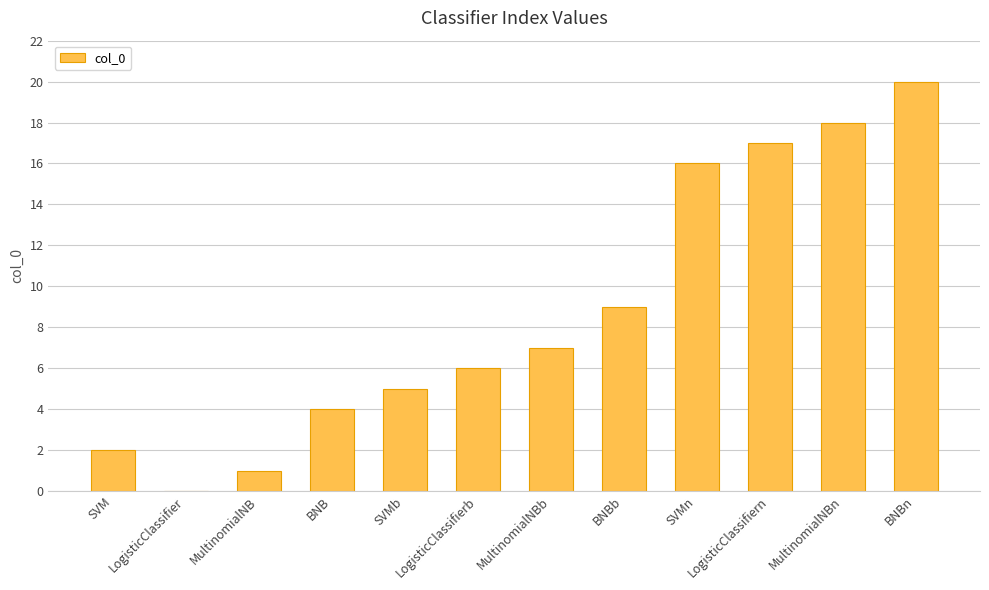

Is it true that the value at BNBb is 4?

False